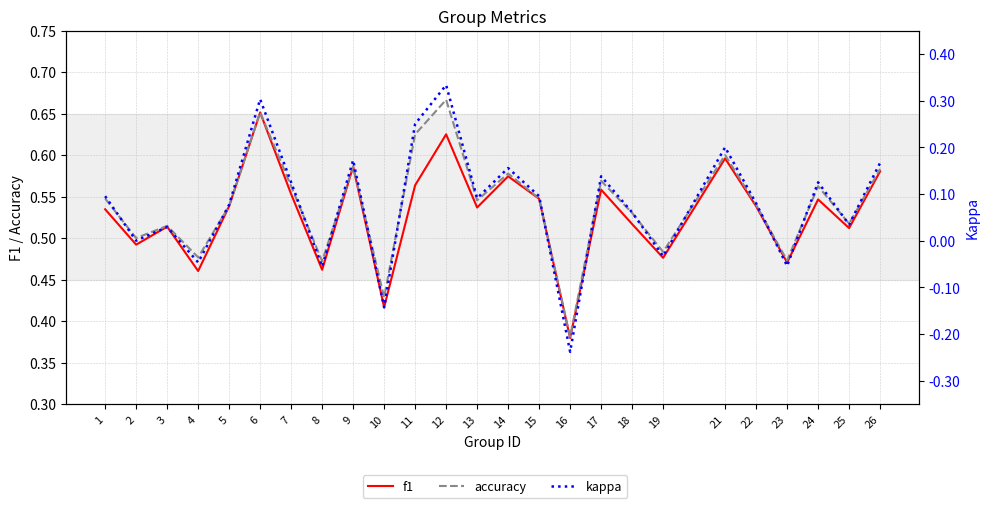

At how many categories does at least one series exceed 0?

25